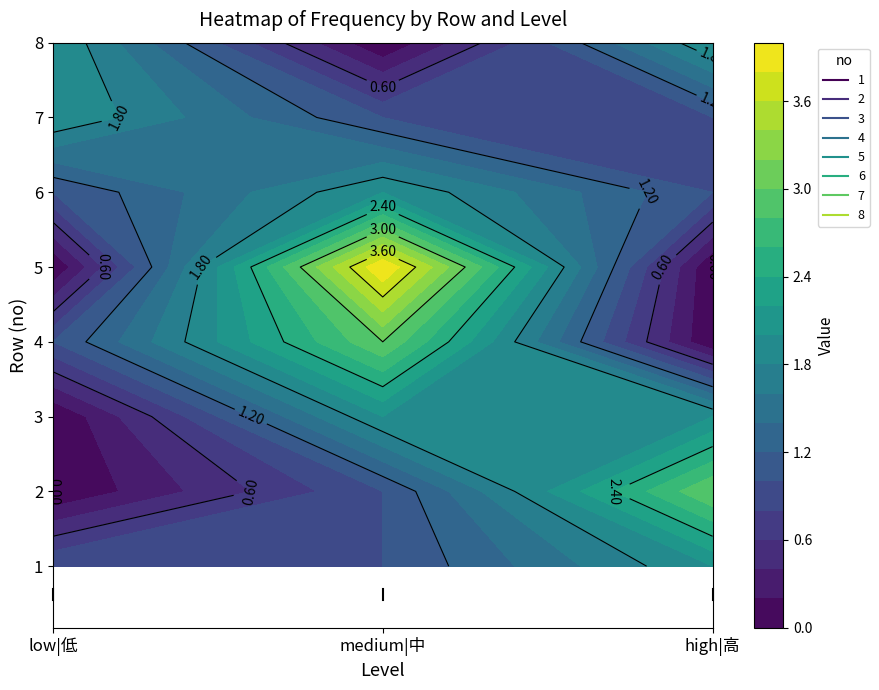

What is the total value across all series at high|高?

11